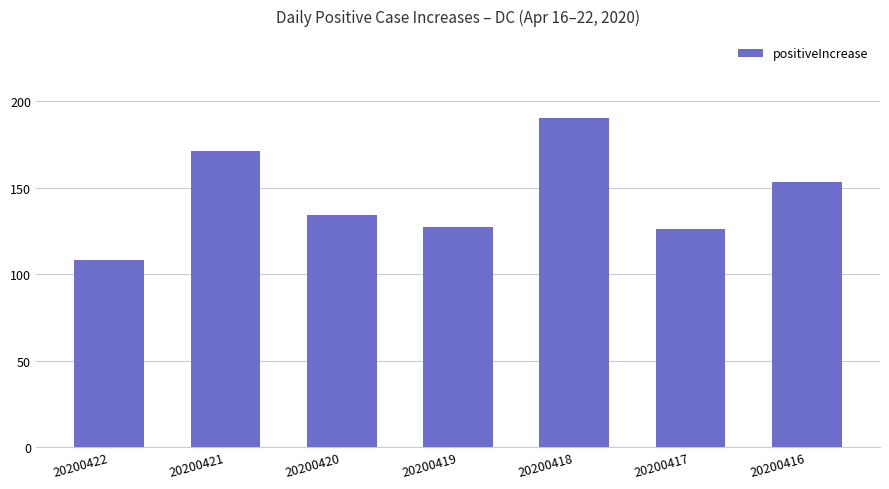

How many distinct data groups are displayed?

1